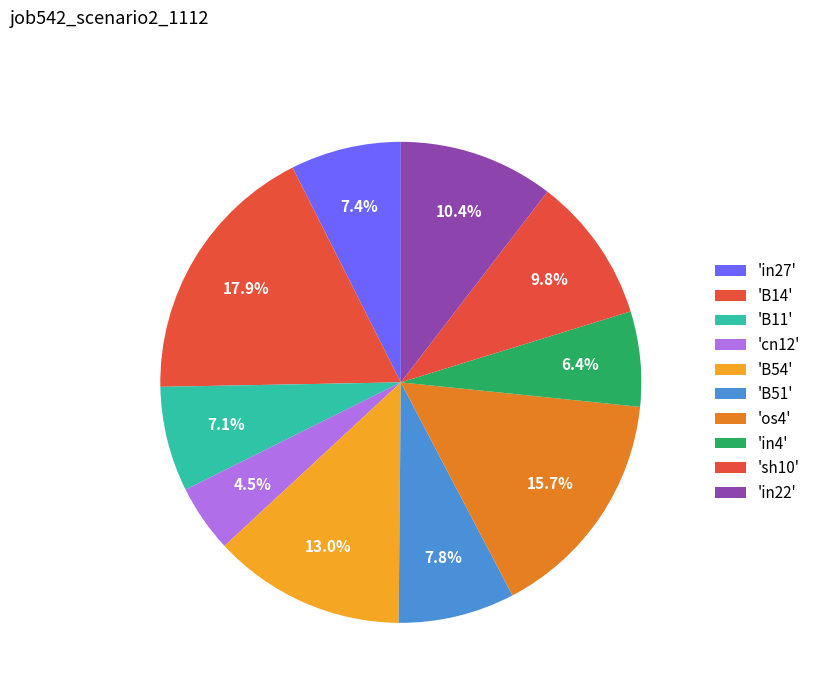

How many slices are in this pie chart?

10